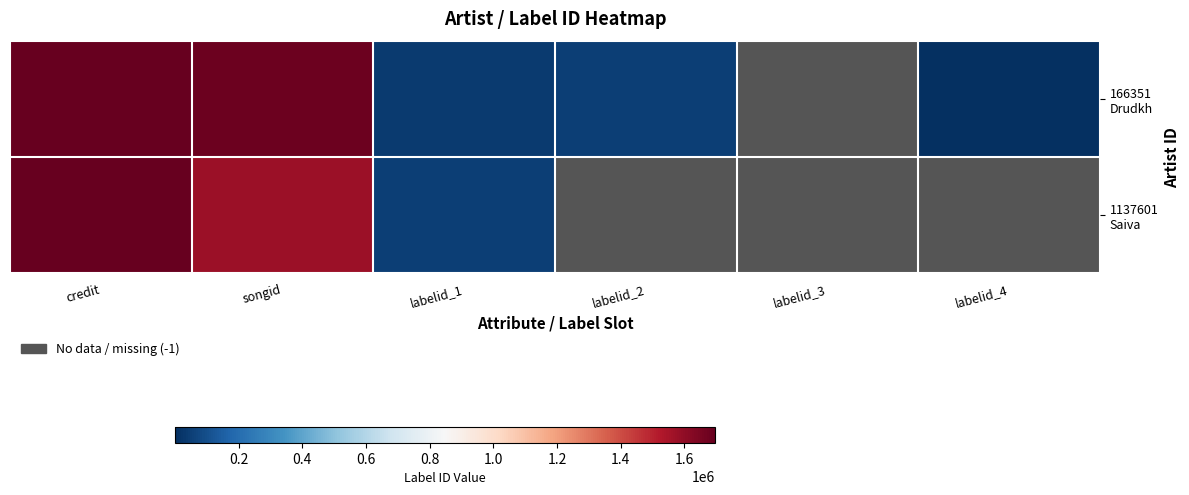

What is the greatest value displayed?

1695937.0